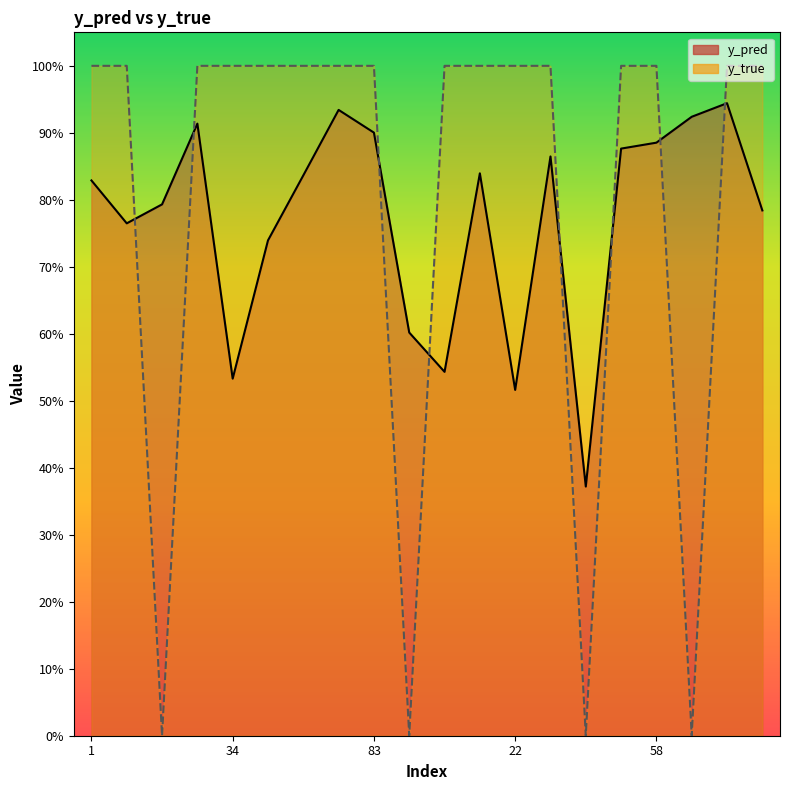

What is the sum of the y_pred values at 80 and 34?

1.5